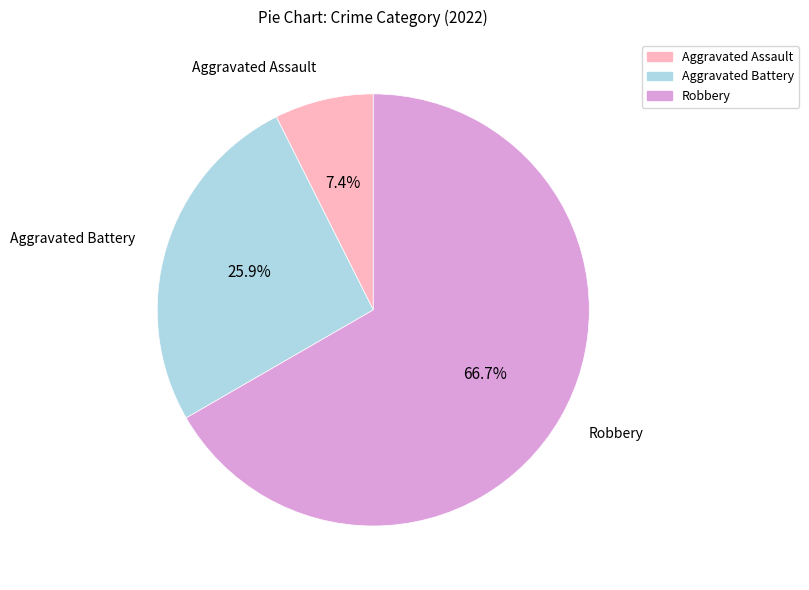

How many segments does this pie chart have?

3